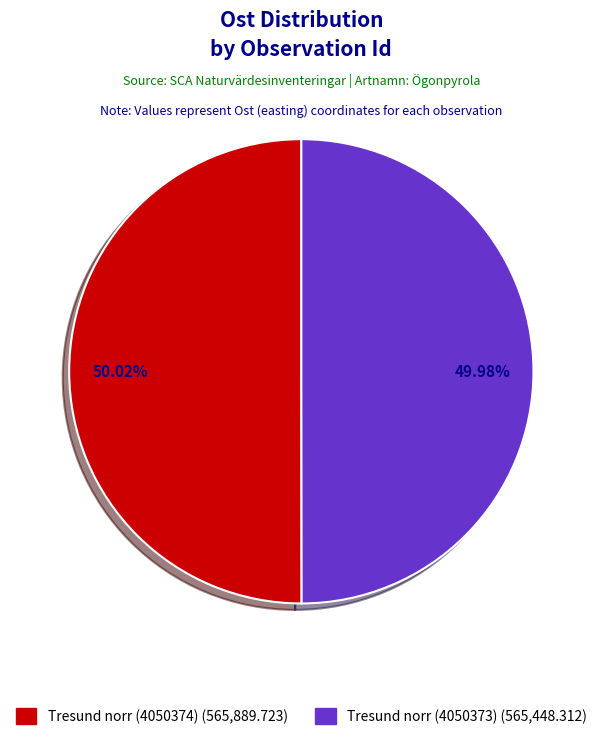

How many segments does this pie chart have?

2